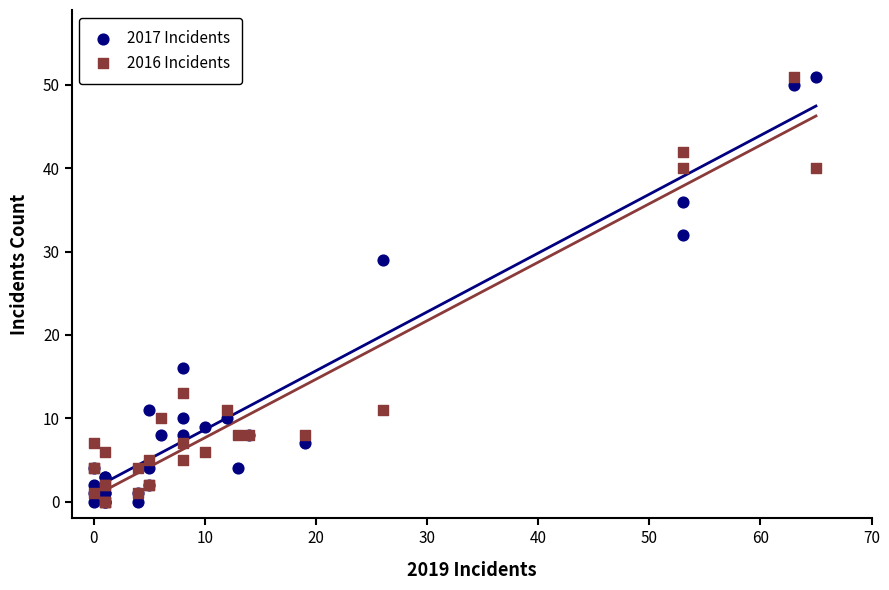

Across all series, what Y value is closest to 25?

29